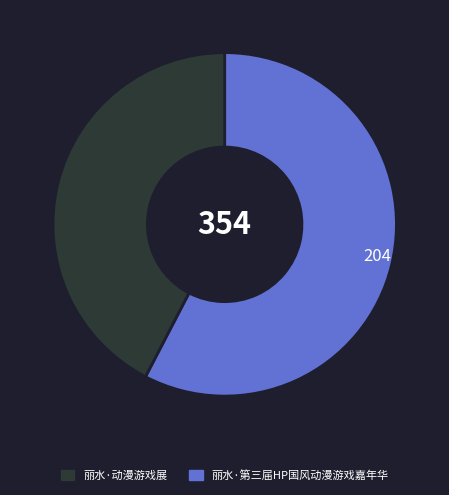

Is there any slice that represents more than half of the pie?

Yes